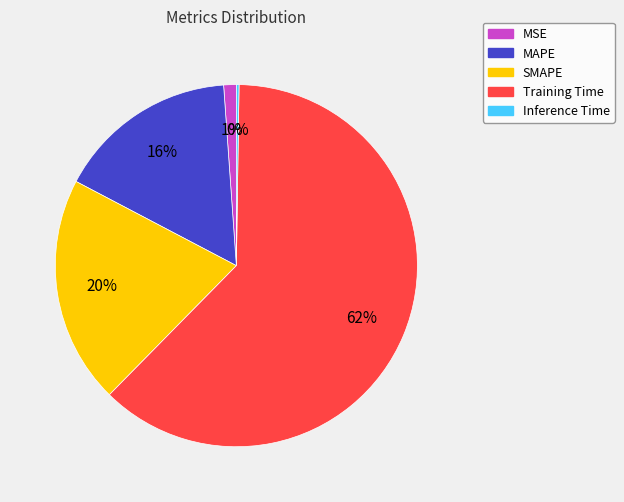

Which slice is the largest?

Training Time